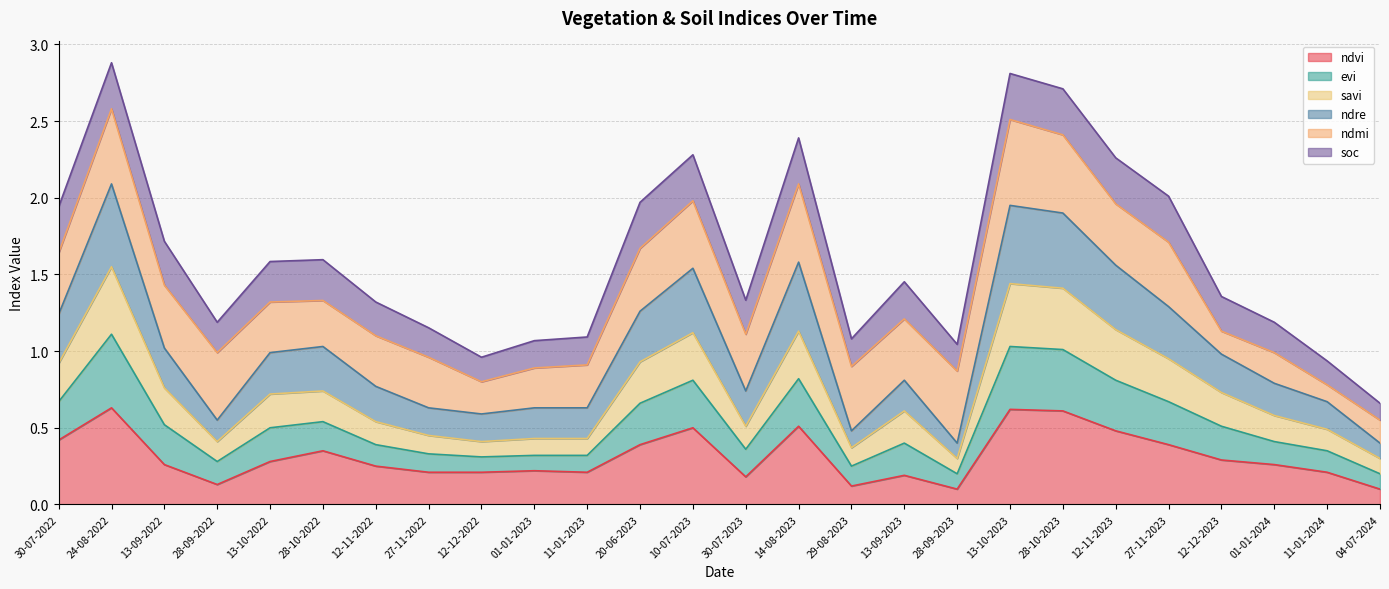

True or false: evi has more than 2 interior local peaks.

True